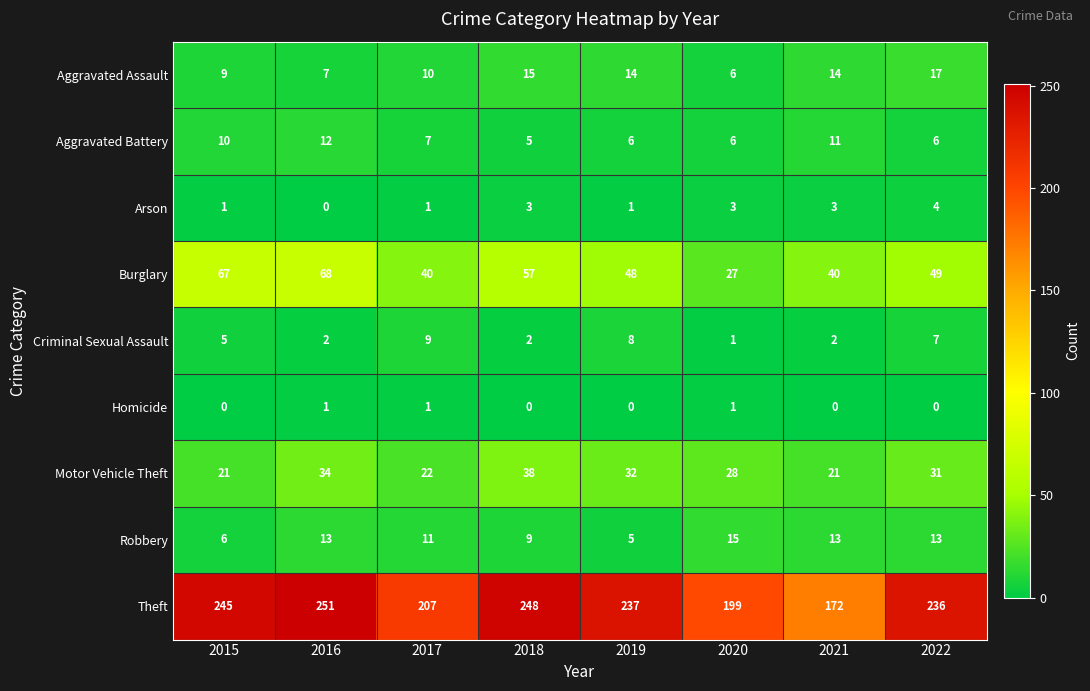

True or false: Burglary has a value of 67 at 2015.

True